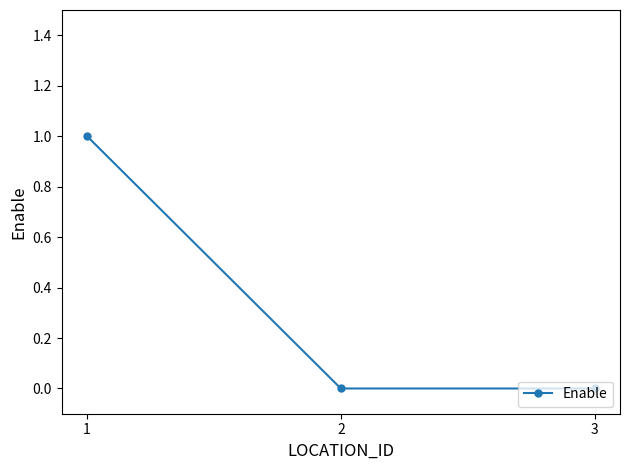

What is the difference between the maximum and minimum values?

1